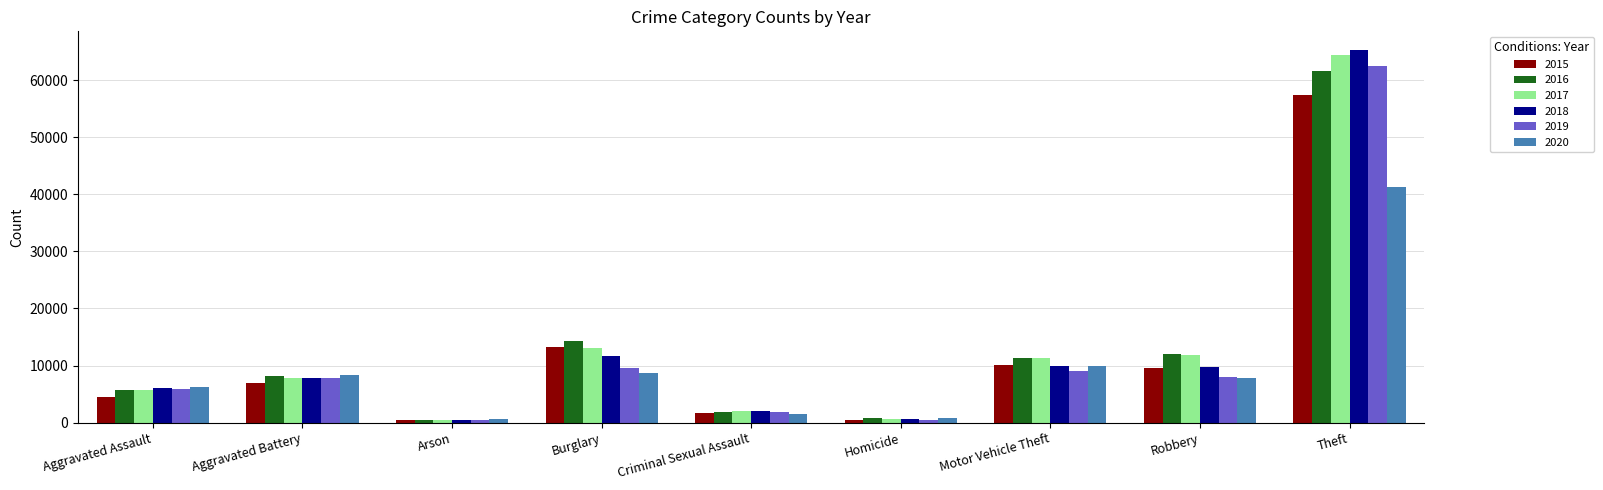

True or false: 2016 has a value of 14289 at Burglary.

True